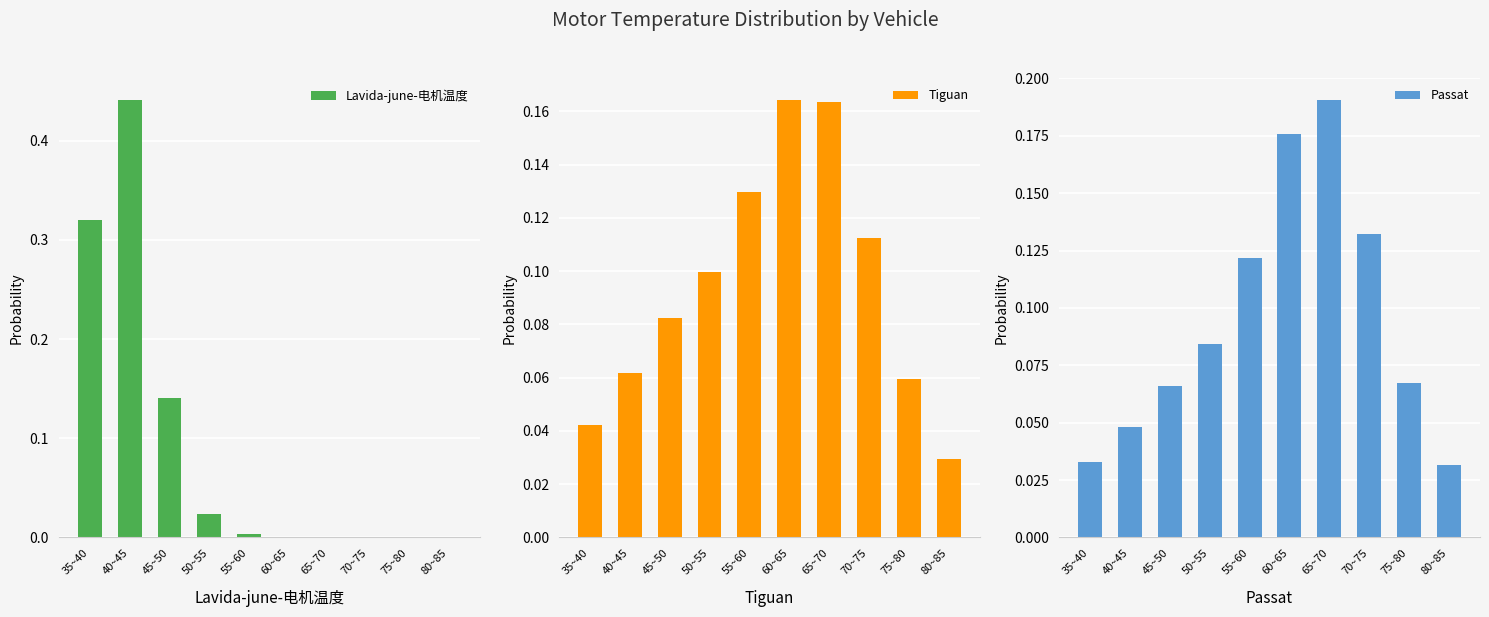

What is the average value of the Passat series?

0.1